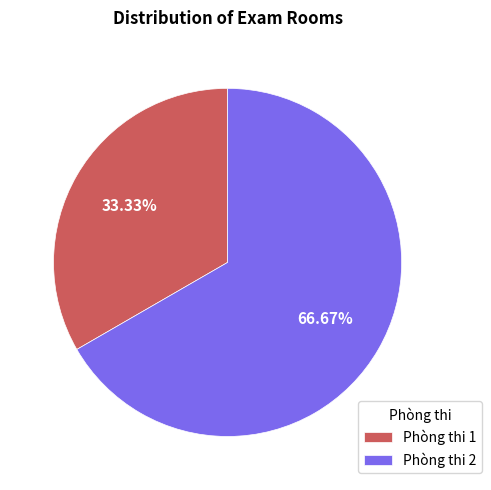

To the nearest percent, what is the combined percentage of Phòng thi 1 and Phòng thi 2?

100%